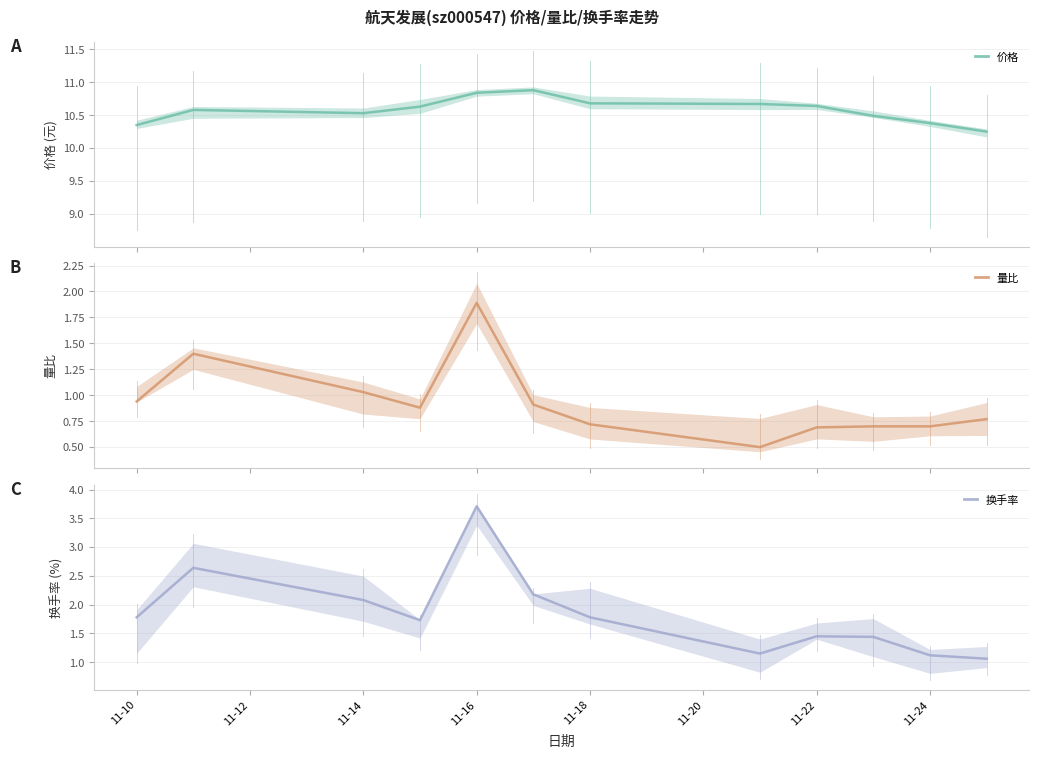

Where is 换手率 nearest to the value 2?

11-14